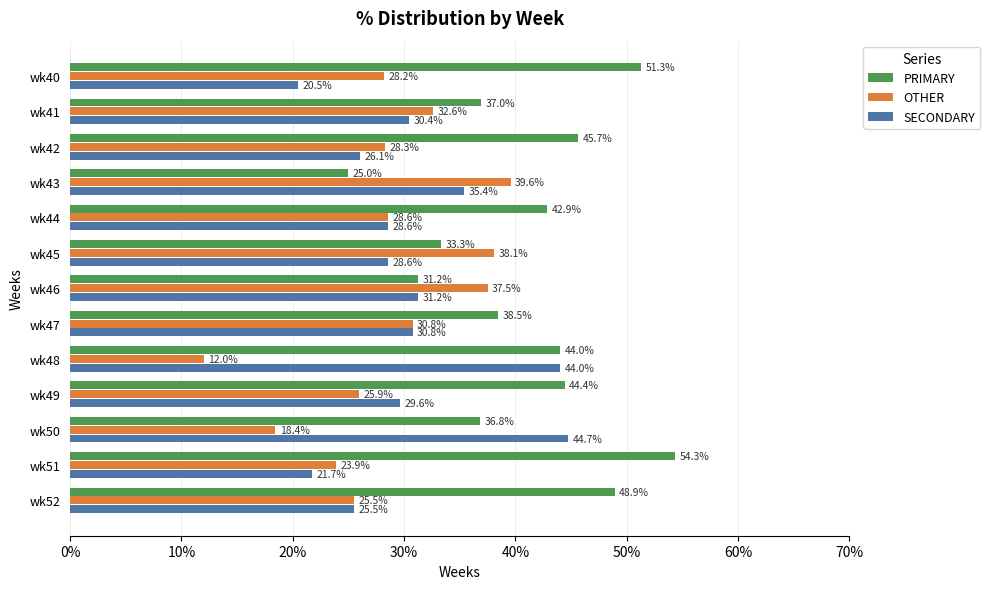

Is it true that OTHER equals 12.0 at wk48?

True